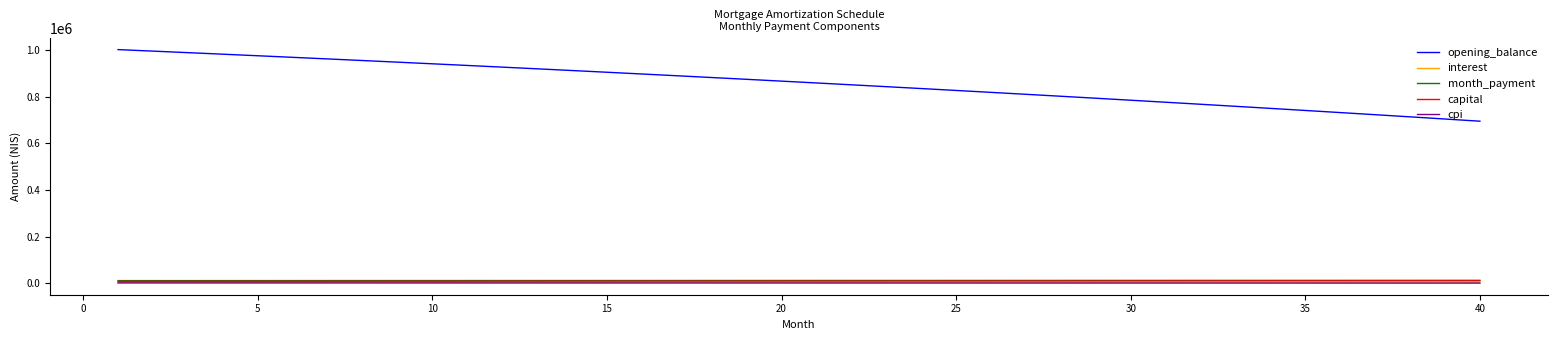

Which series has the largest total across all categories?

opening_balance